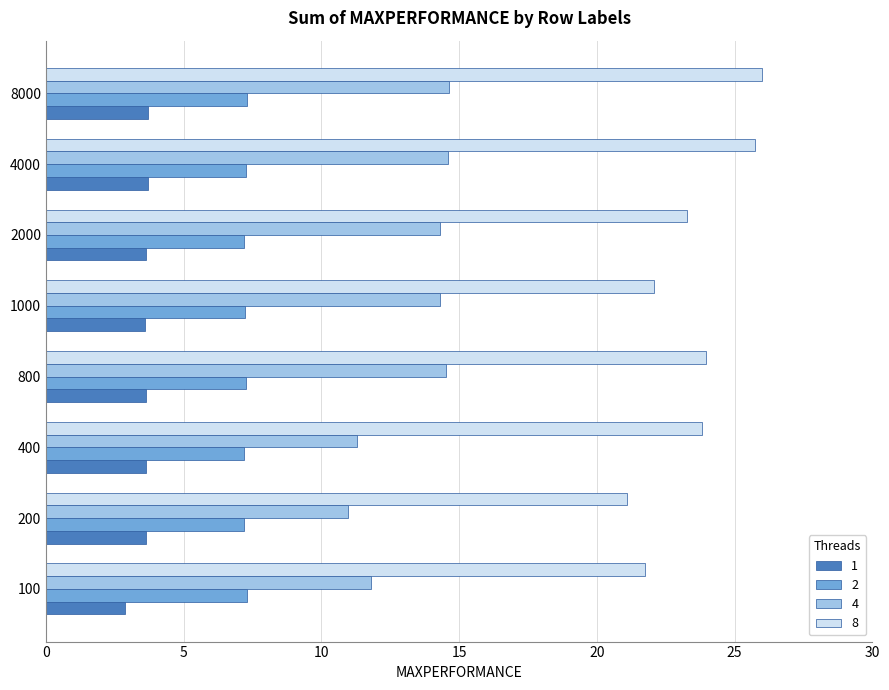

What is the difference between the maximum and minimum values in the 4 series?

3.7